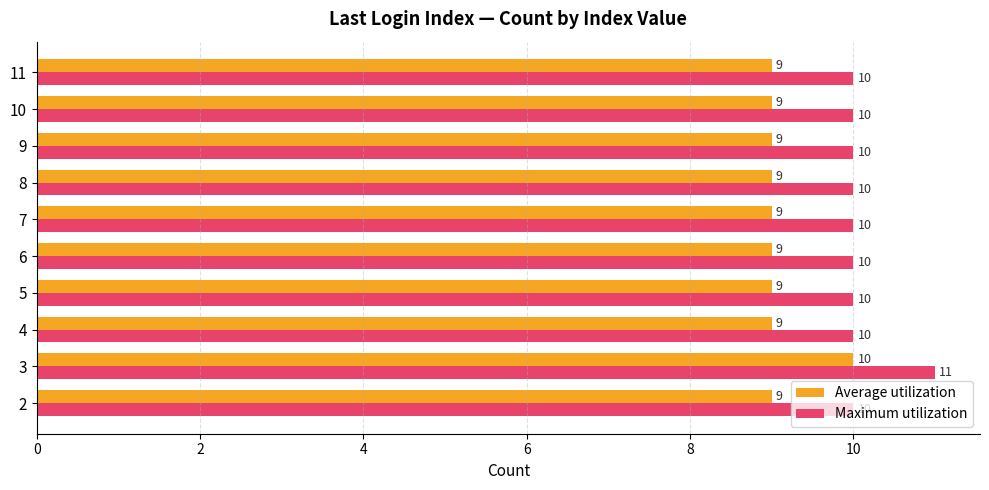

What are all the series names shown in the legend?

Average utilization, Maximum utilization